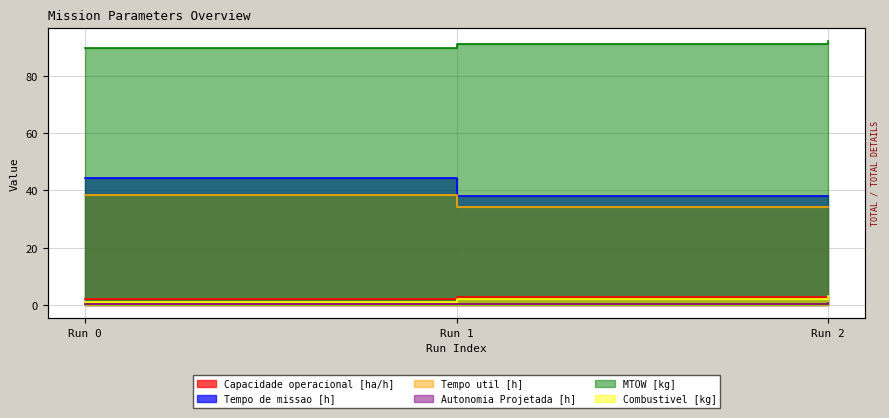

What is the sum of all Combustivel [kg] values?

6.0